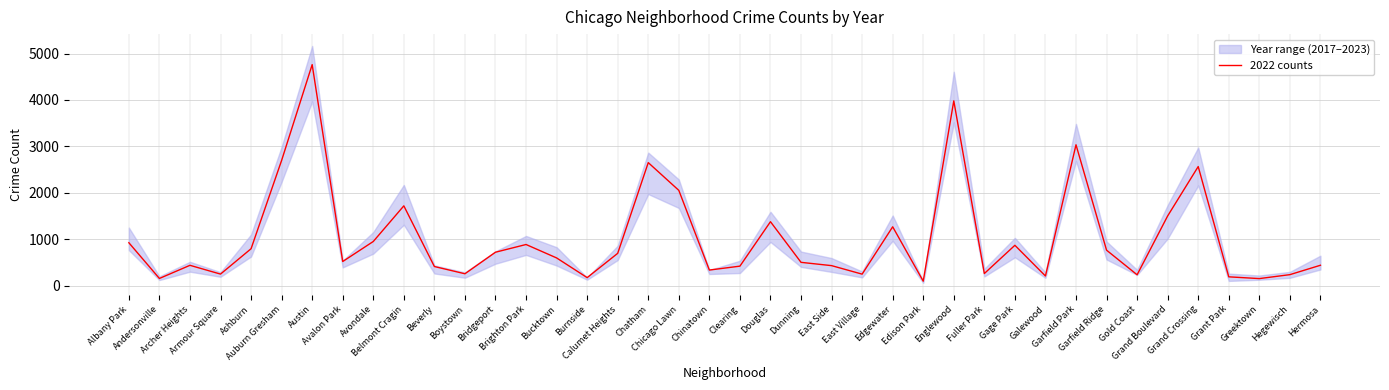

The value at Clearing is 422. True or false?

True